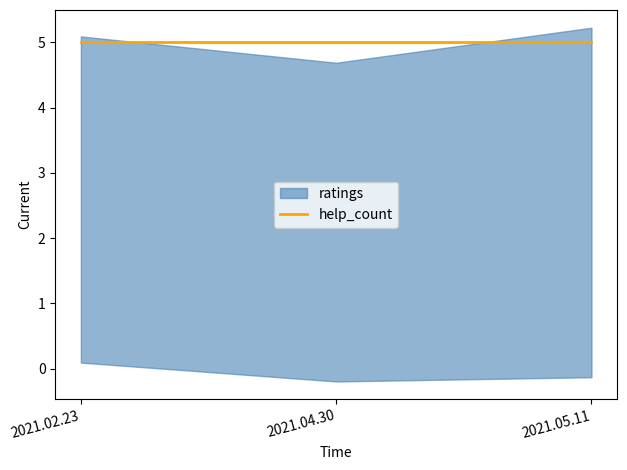

Which series has the widest spread of values?

ratings